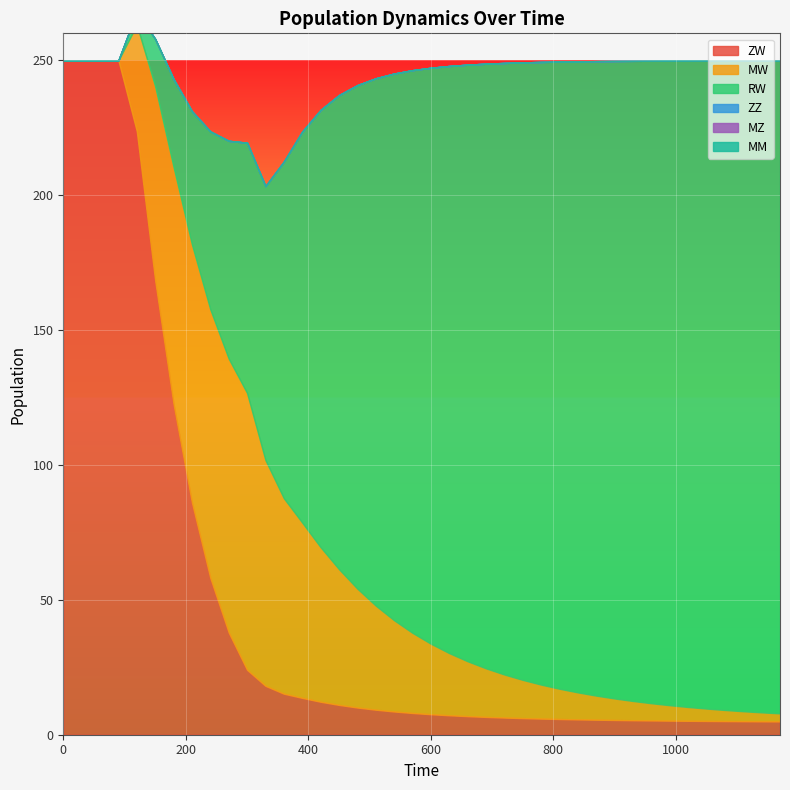

True or false: RW has a value of 243.0 at 14.

False